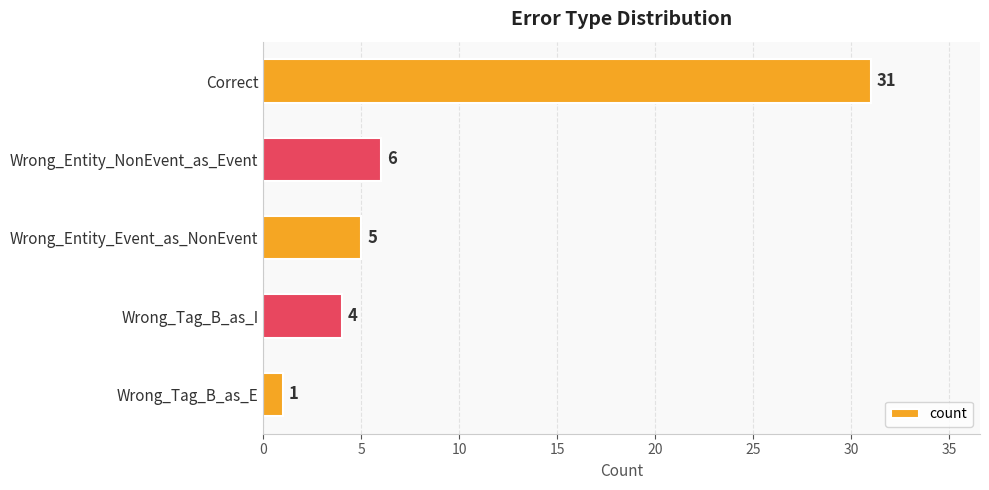

Where is the data nearest to the value 16?

Wrong_Entity_NonEvent_as_Event